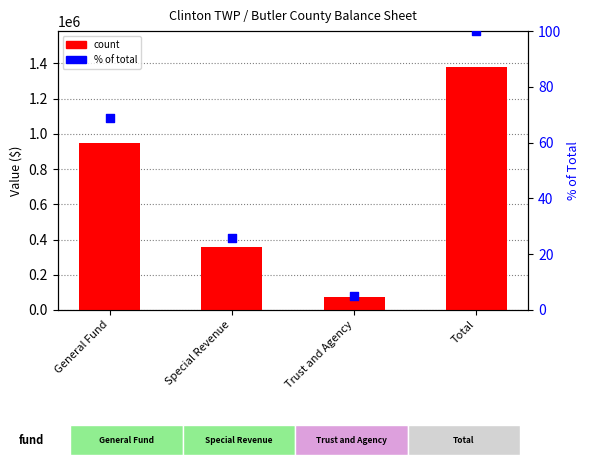

Which series reaches the maximum Y coordinate?

count